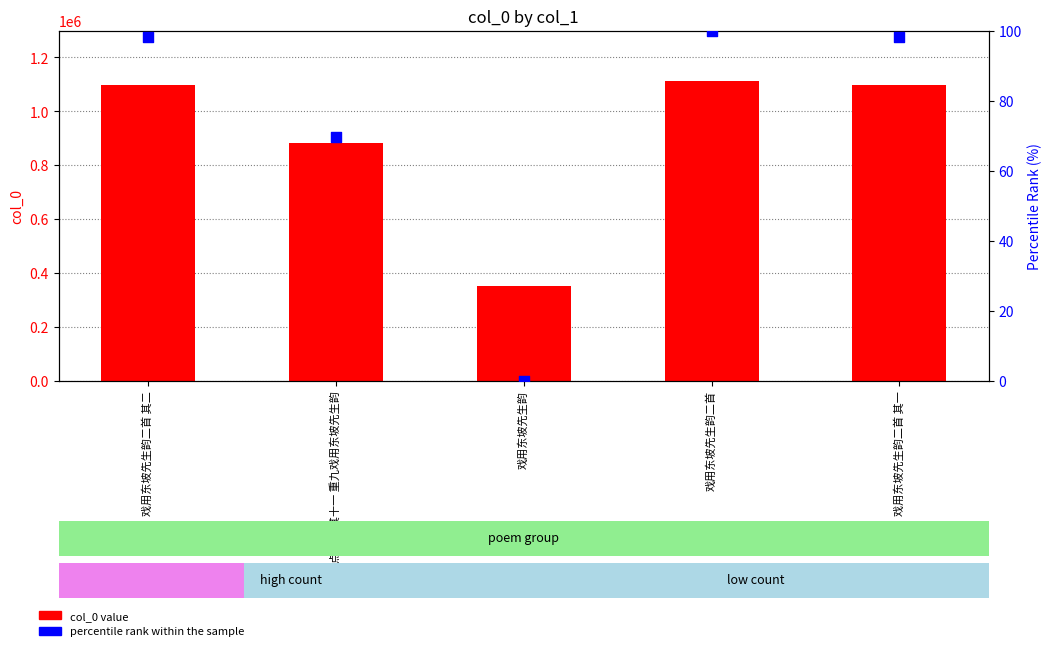

Is the value of col_0 value at 戏用东坡先生韵二首 其一 greater than the value of percentile rank within the sample at 戏用东坡先生韵?

Yes